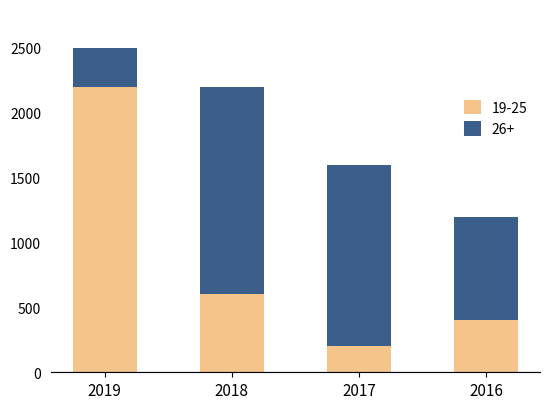

What is the approximate value of 19-25 at 2017?

200